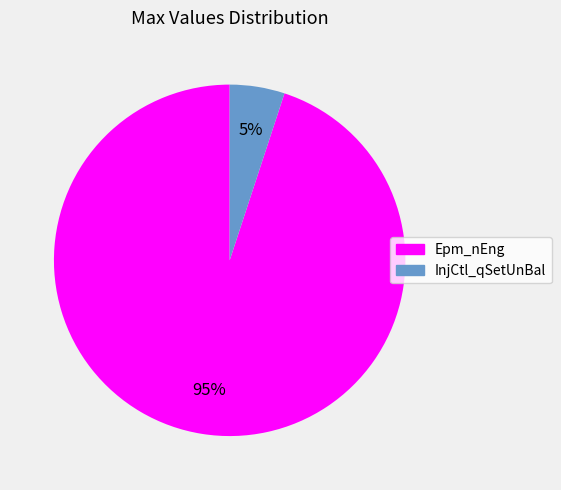

To the nearest percent, what is the combined percentage of Epm_nEng and InjCtl_qSetUnBal?

100%